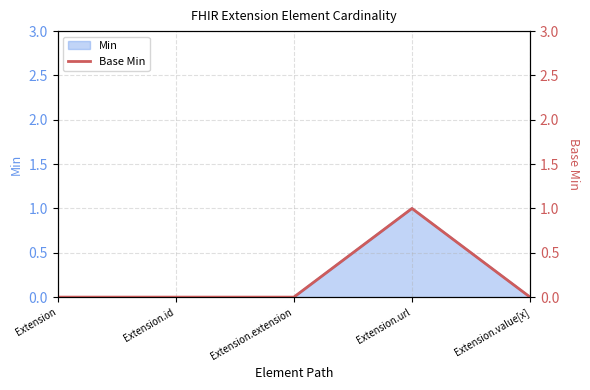

Reading left to right, extract all data points from this chart.

0	0	0	1	0